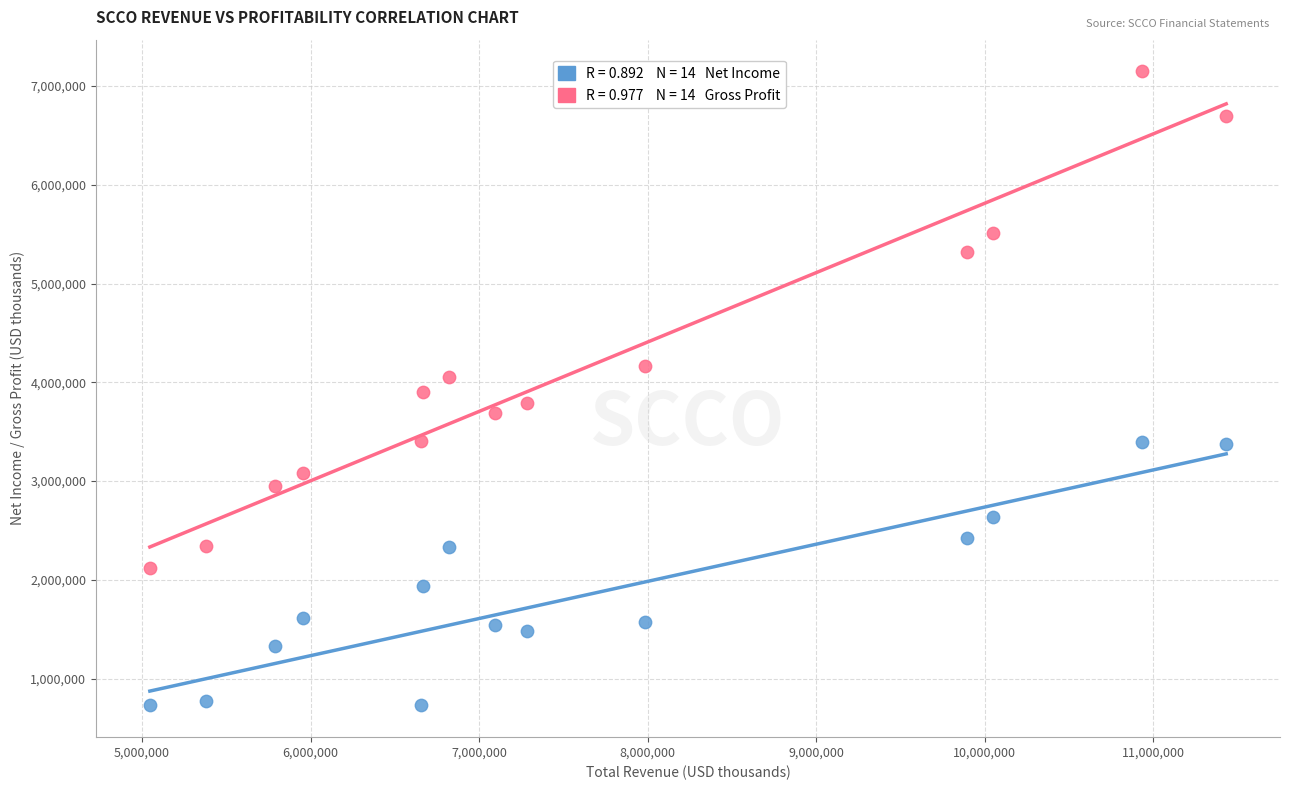

Across all data points, what is the range of Y values (max minus min)?

6419300